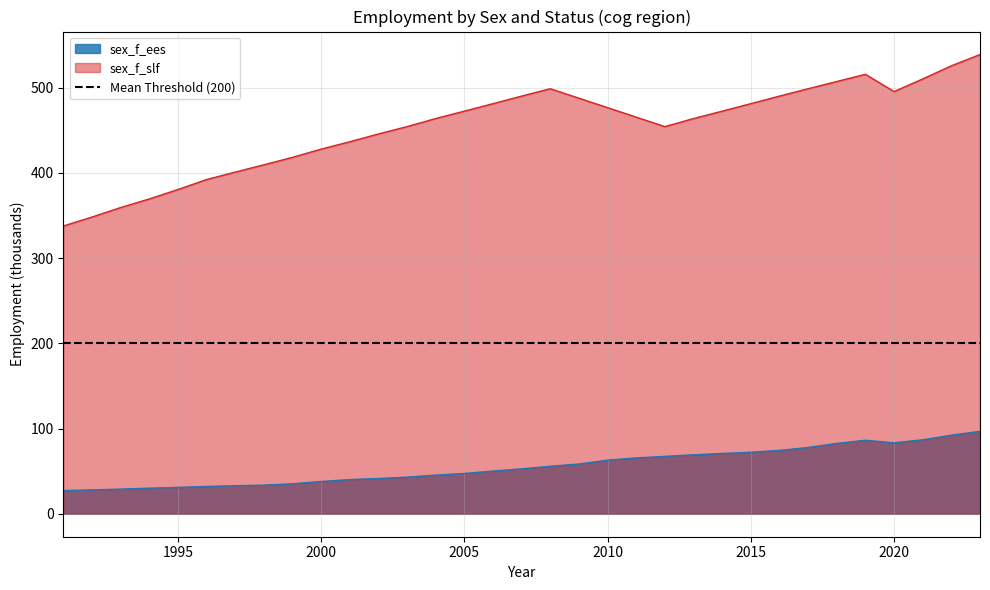

List the series in order of their peak value, highest first.

sex_f_slf, sex_f_ees